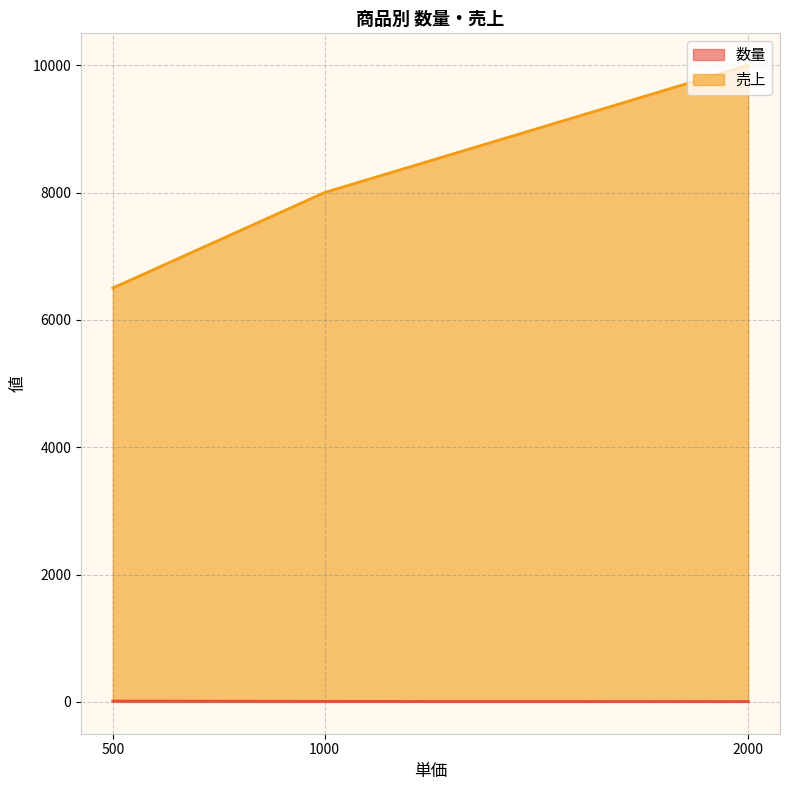

List the series in order of their peak value, lowest first.

数量, 売上